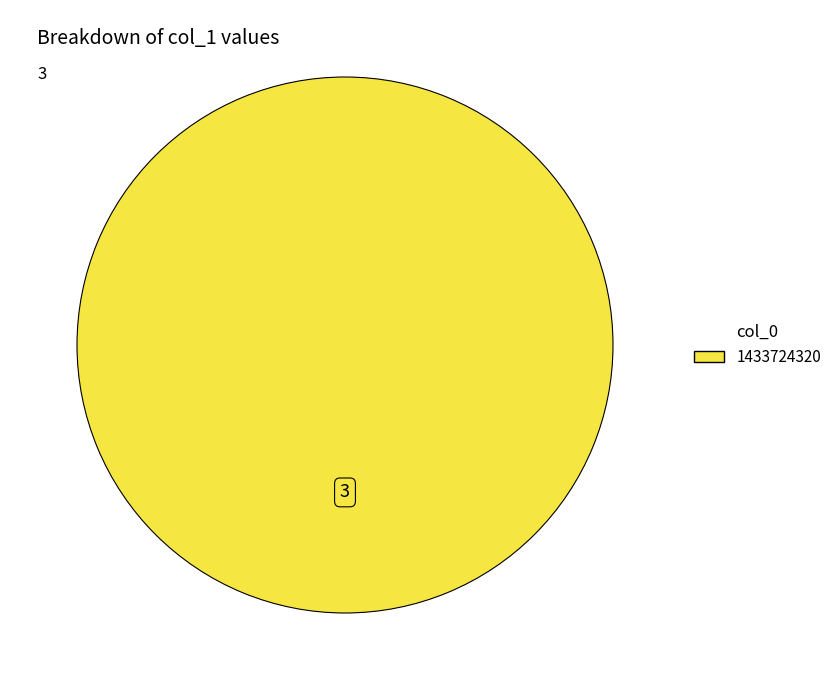

Does any single category account for the majority?

Yes